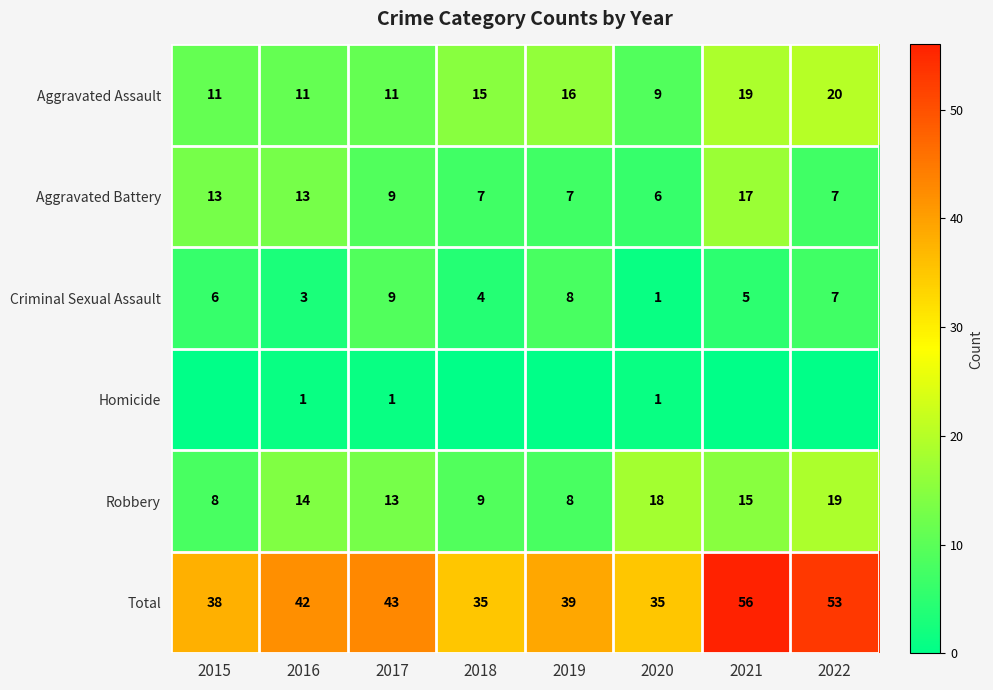

Read the Aggravated Assault value at 2017, to the nearest 10.

10